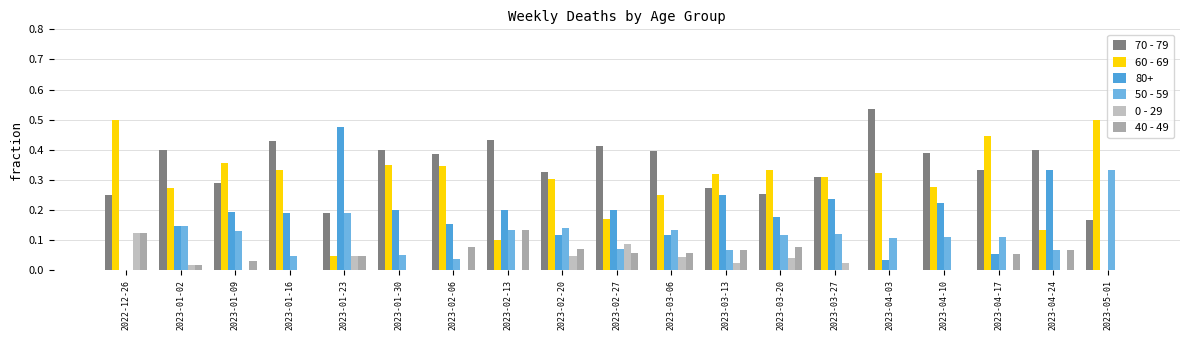

Are the bars grouped side by side (vs. stacked)?

Yes